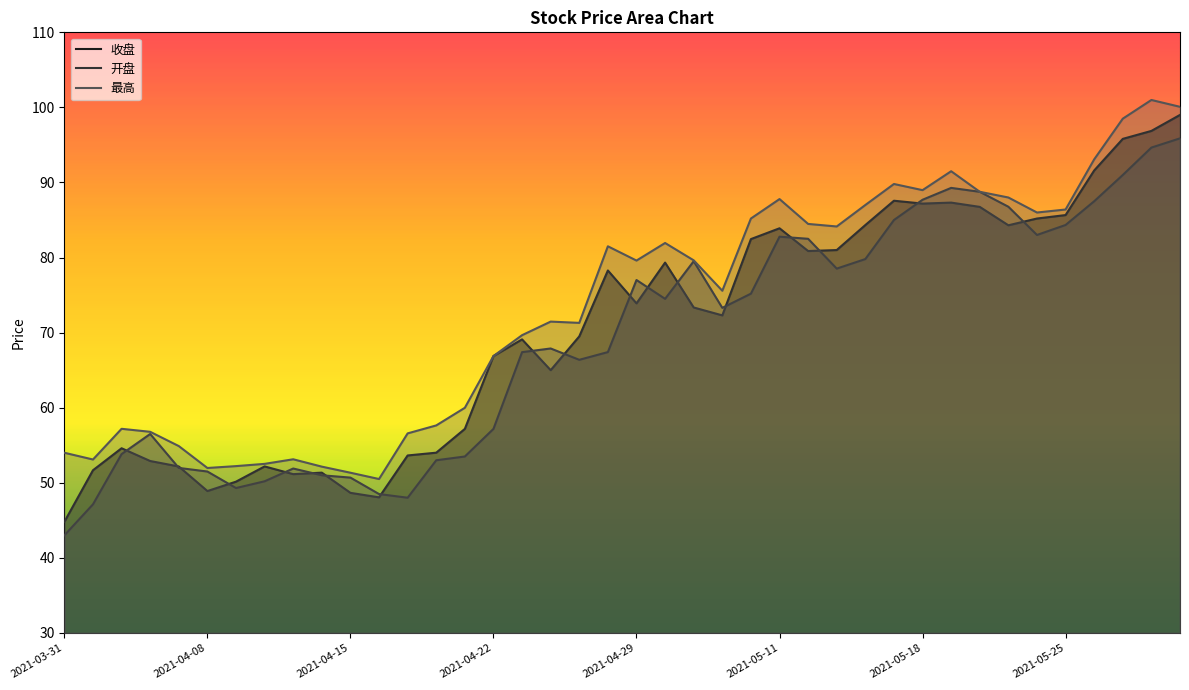

True or false: 收盘 and 开盘 cross at least once.

True